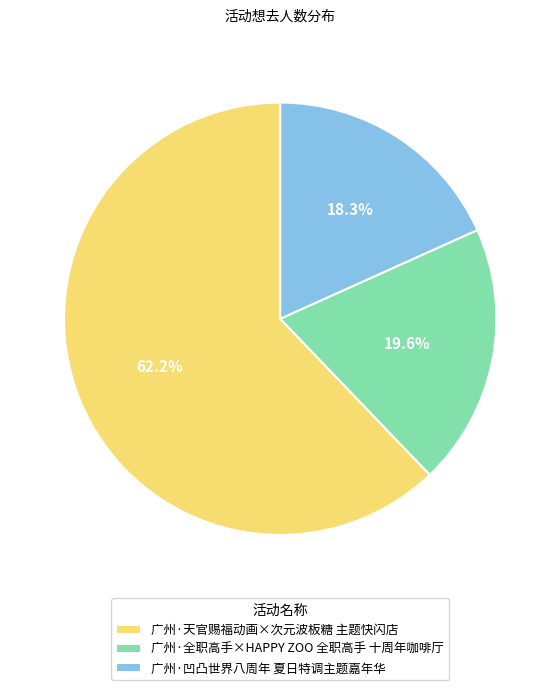

To the nearest percent, what is the average slice percentage?

33%